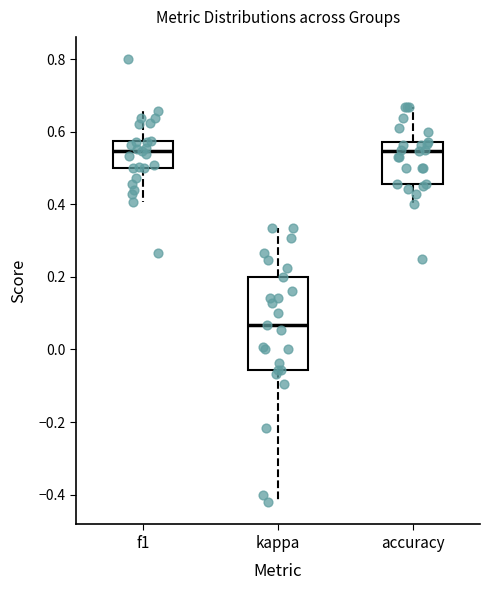

Where does the median line of the box for kappa sit on the y-axis? The values are not printed on the chart, so give them approximately, as read against the axis.

0.06